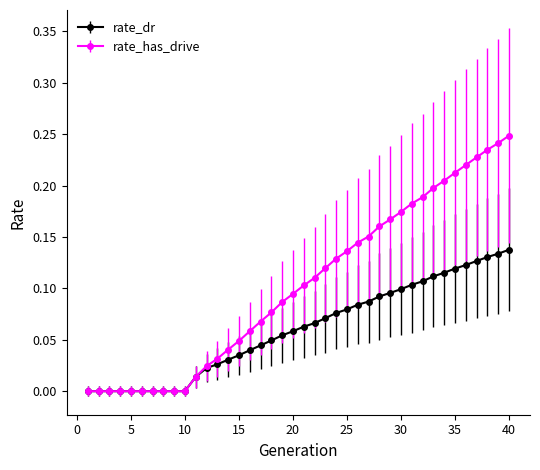

Which series has the largest total across all categories?

rate_has_drive